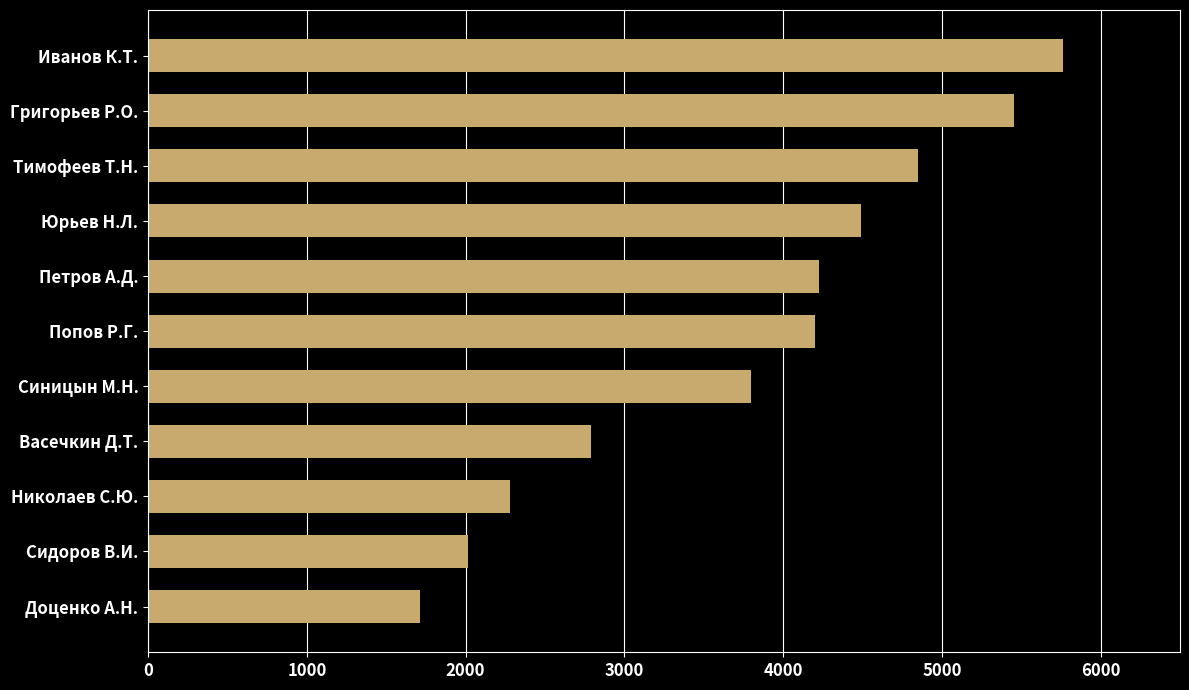

What is the minimum value shown in the chart?

1710